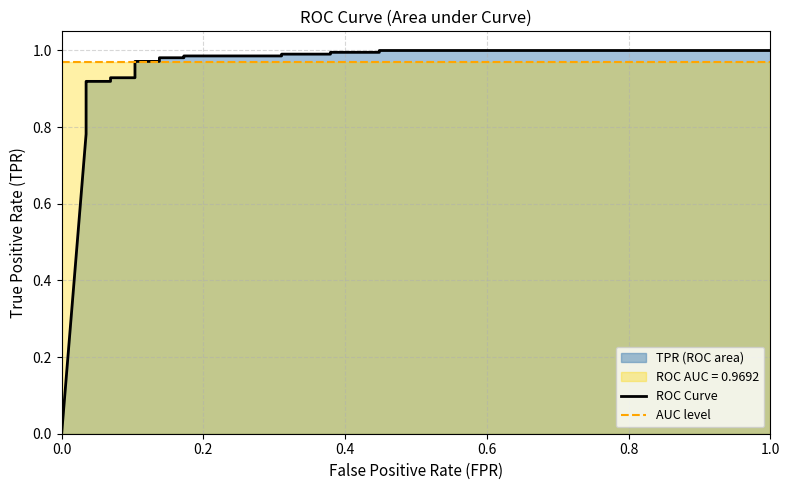

How many lines are shown in the chart?

2